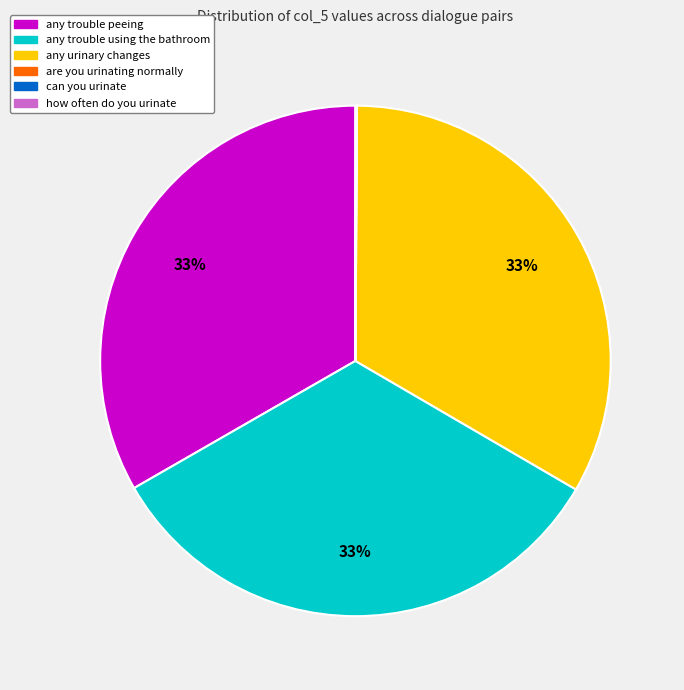

True or false: any urinary changes accounts for 24% of the total.

False